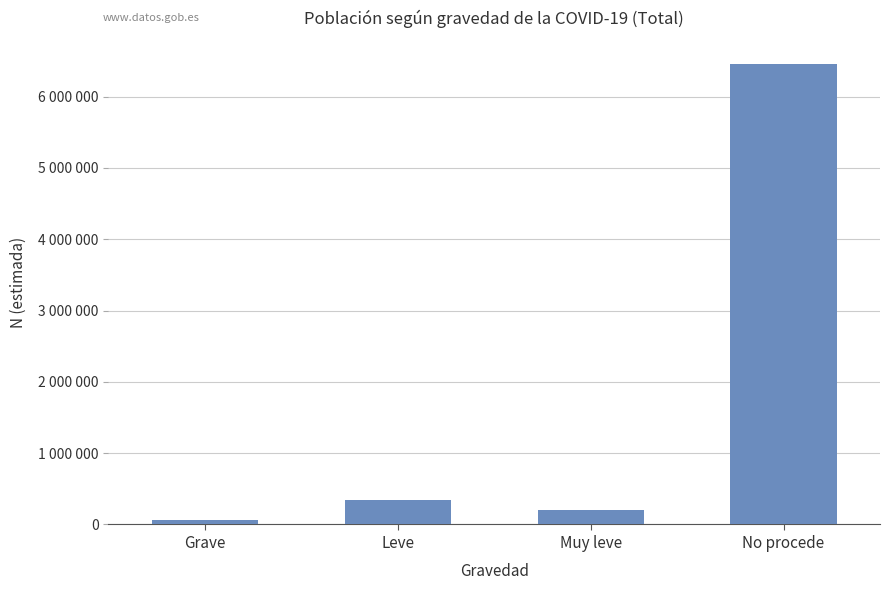

Which category has the lowest value across all series?

Grave